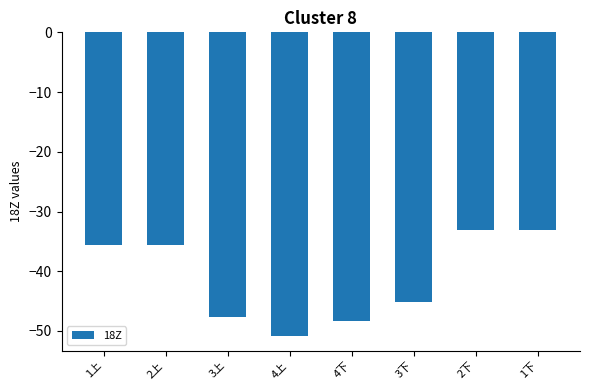

Where is the data nearest to the value -41?

3下